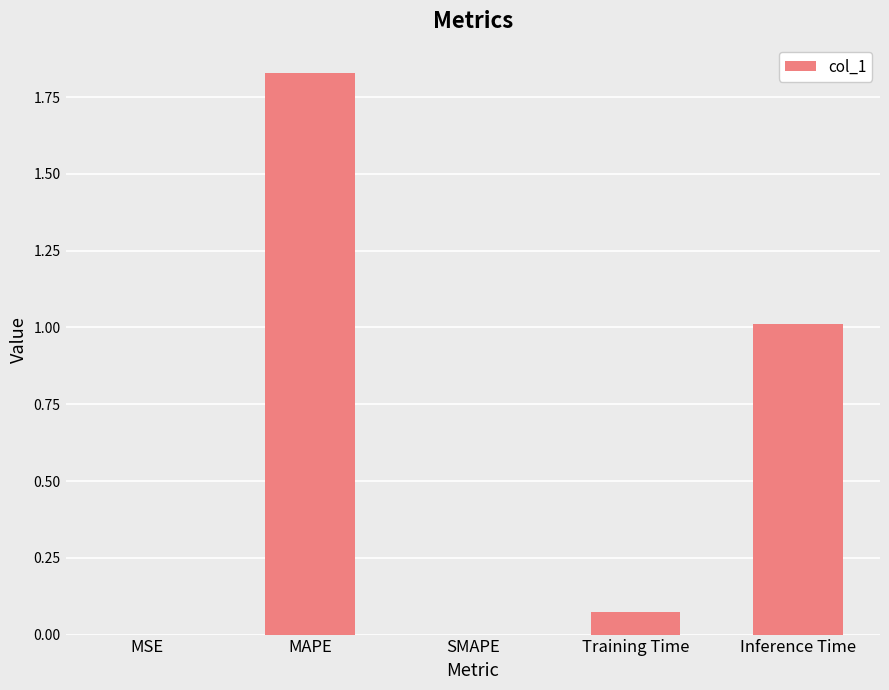

True or false: the data shows 1.0 at Inference Time.

True